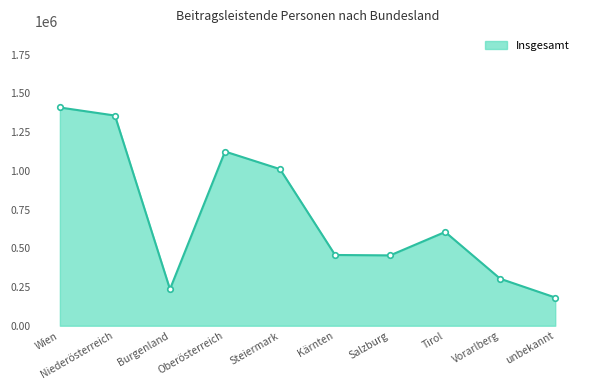

What is the average value?

714253